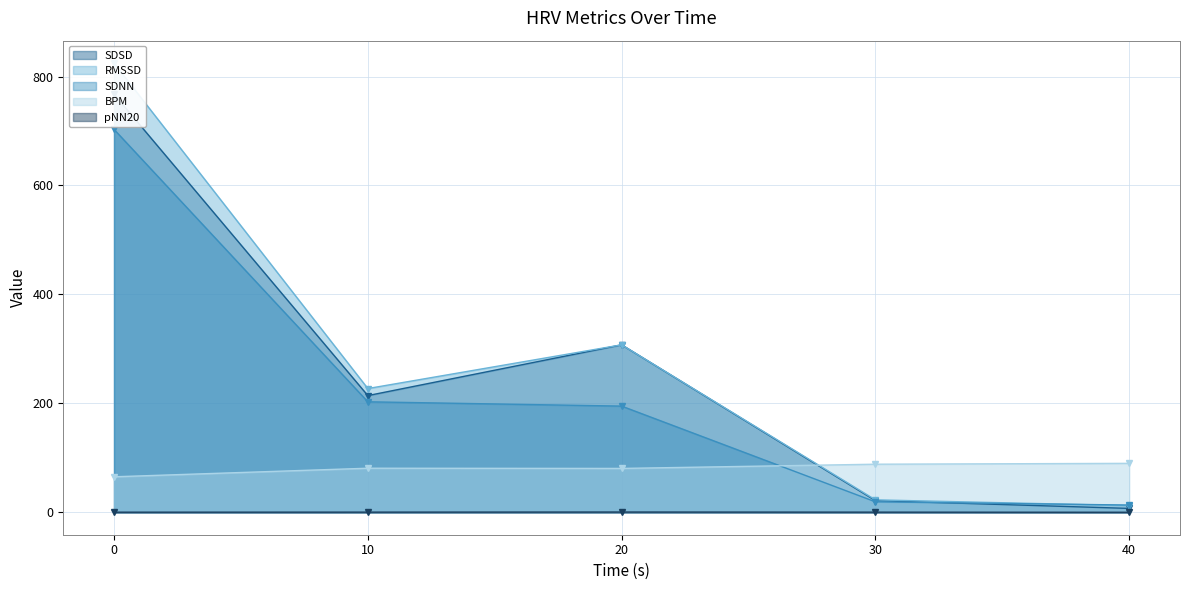

Which has a higher value, 40.0 or 10.0?

40.0